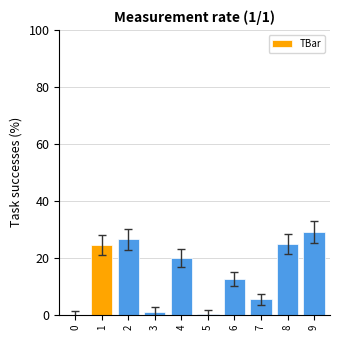

What is the maximum value shown in the chart?

29.1